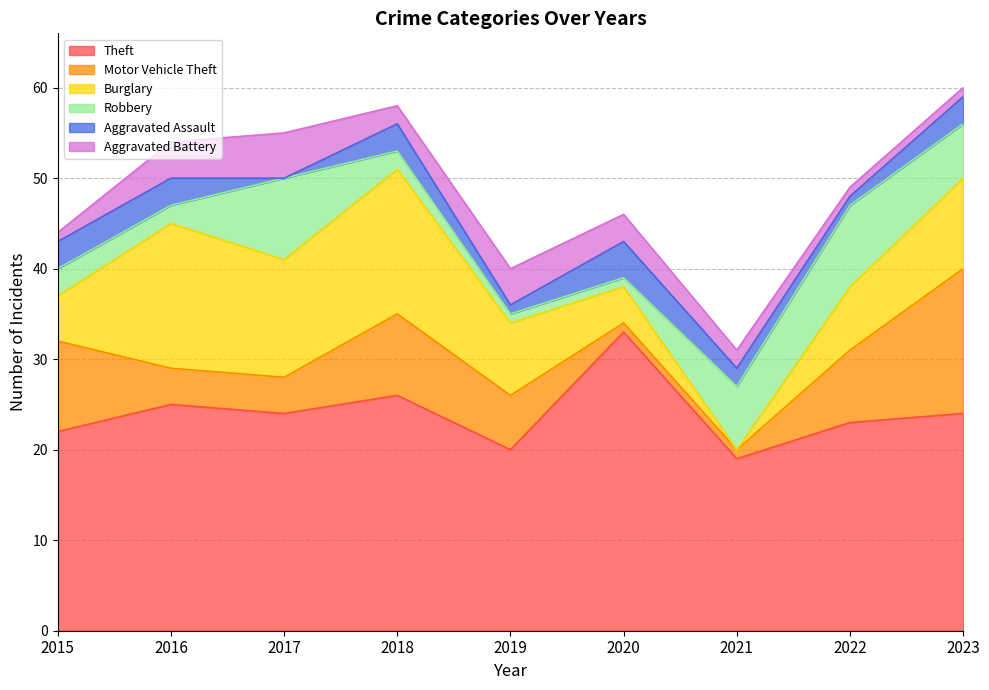

Where is the first local maximum for Burglary?

2016